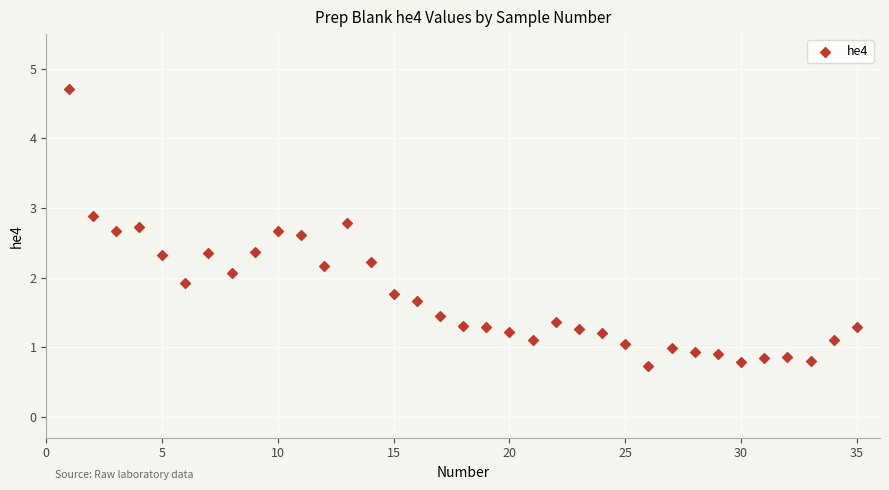

What is the range of X values (max minus min)?

34.0